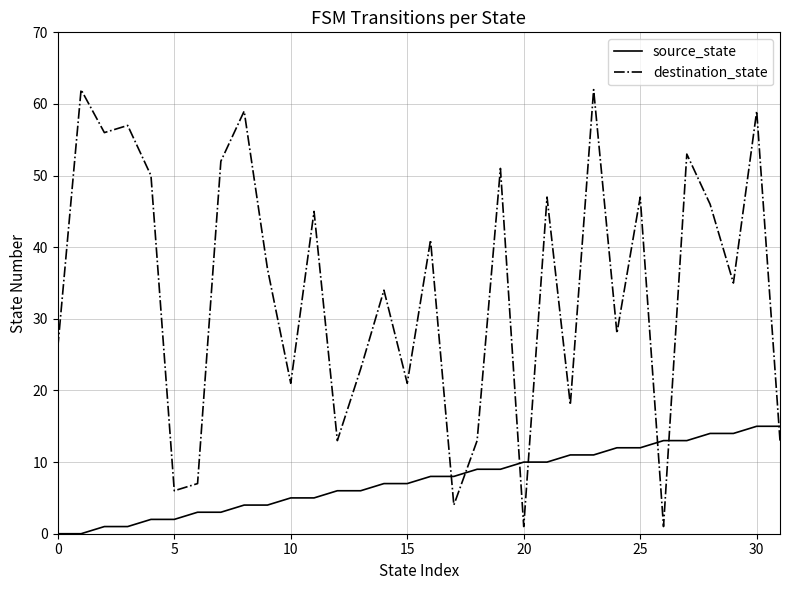

What are all the series names shown in the legend?

source_state, destination_state